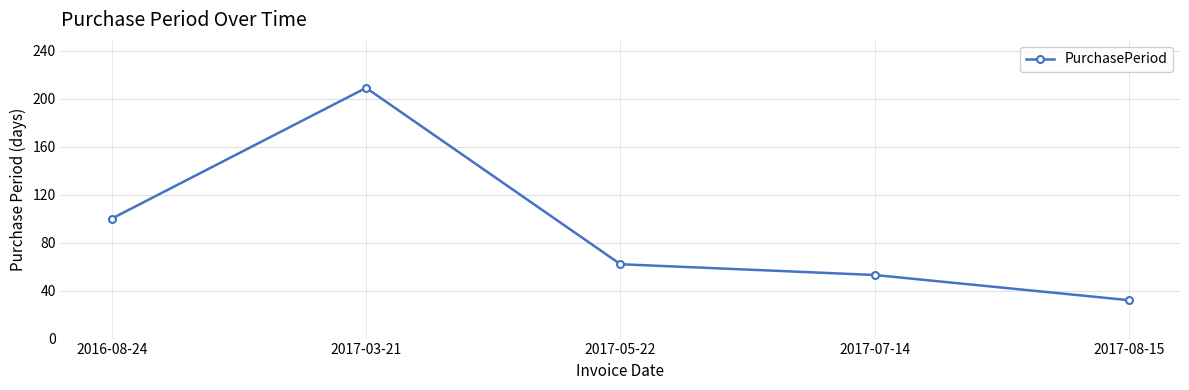

Is it true that the value at 2017-07-14 is 31?

False